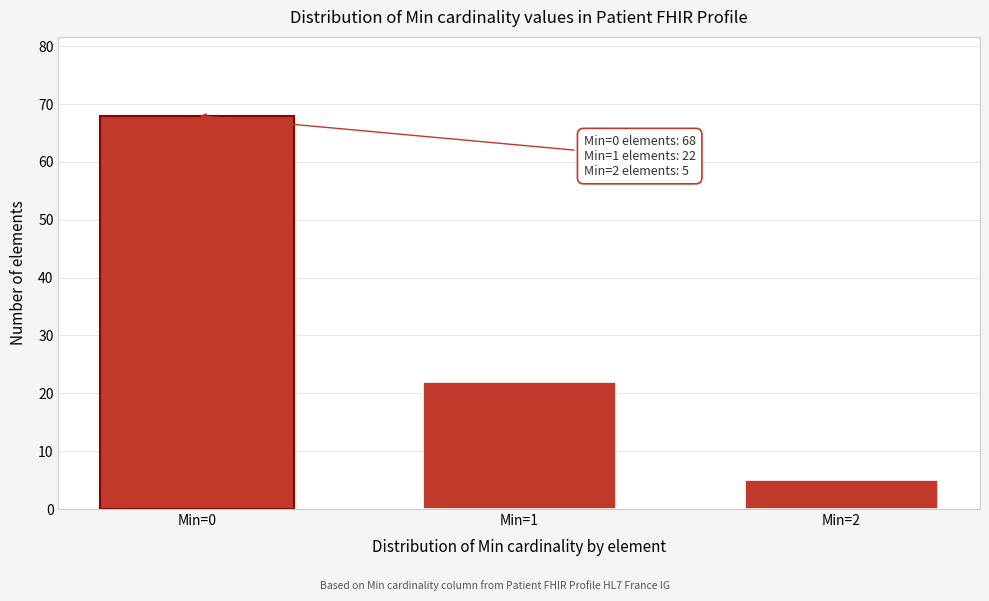

Reading left to right, transcribe all the data shown in this chart.

Min=0=68	Min=1=22	Min=2=5